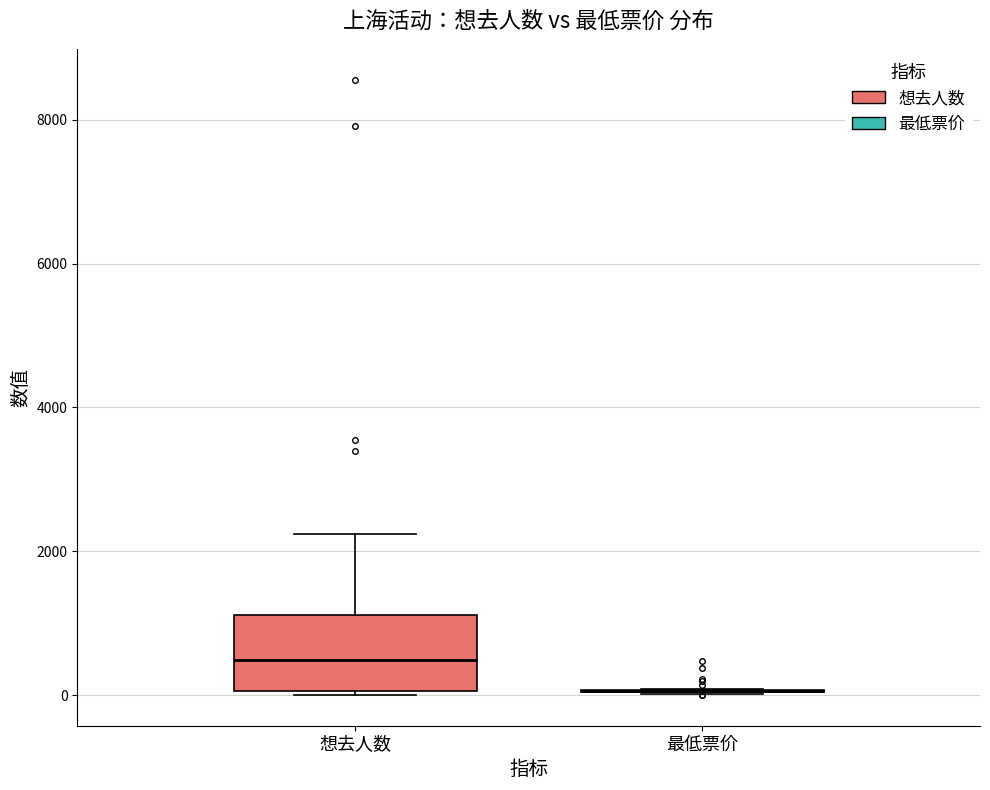

Reading left to right, read every box against the y-axis: the position of its median line, the range the box covers, and the ends of its whiskers. The values are not printed on the chart, so give them approximately, as read against the axis.

想去人数: median 400, box 0 to 1200, whiskers 0 to 2200
最低票价: box collapsed to a line at 0, whiskers 0 to 0